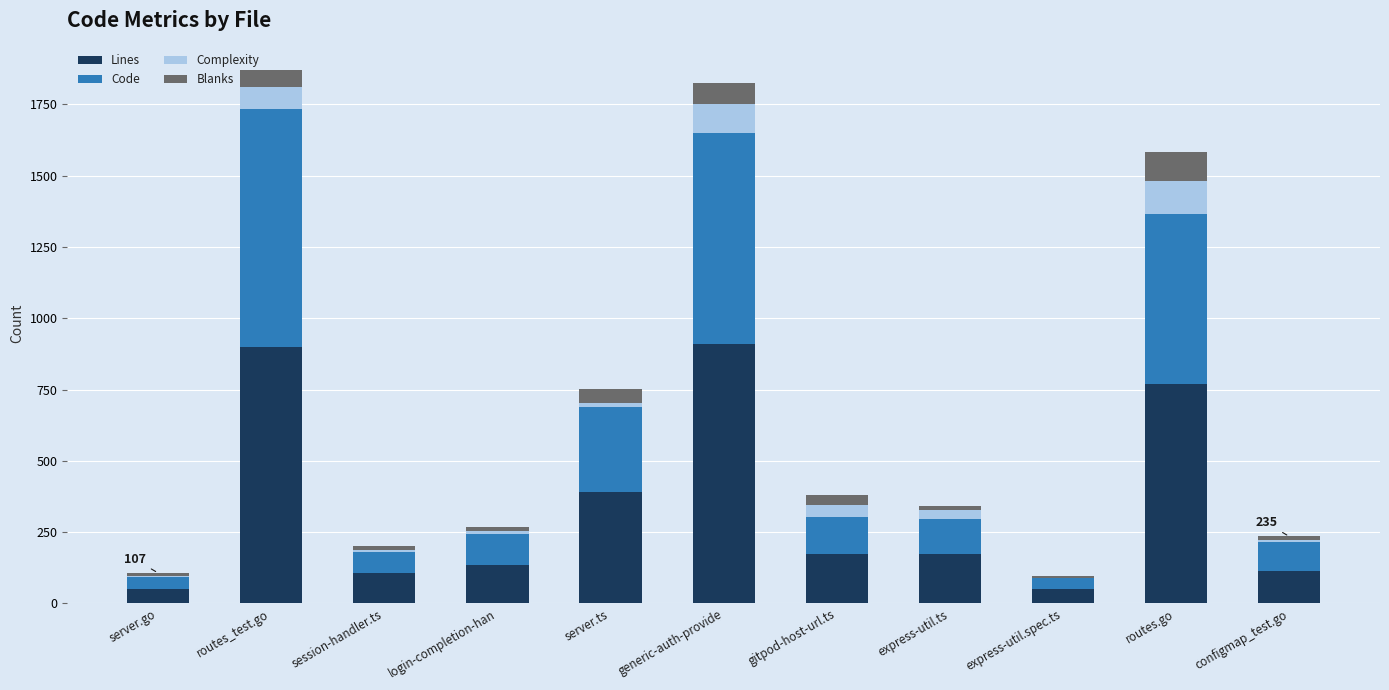

What is the approximate value of Lines at routes_test.go?

899